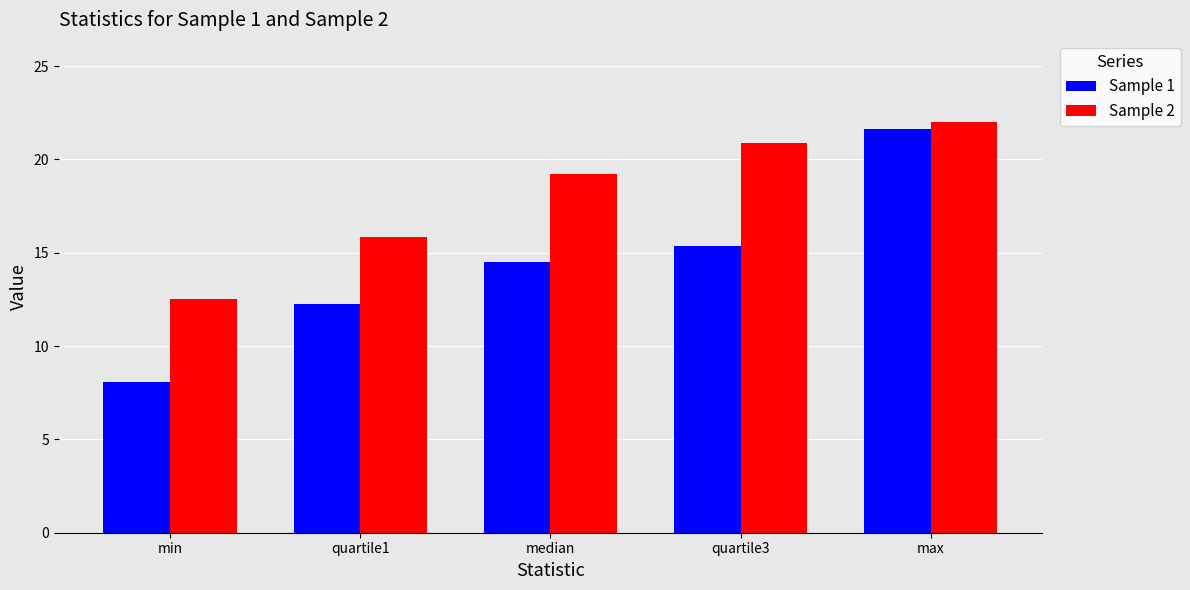

Which series has the largest range (max minus min)?

Sample 1